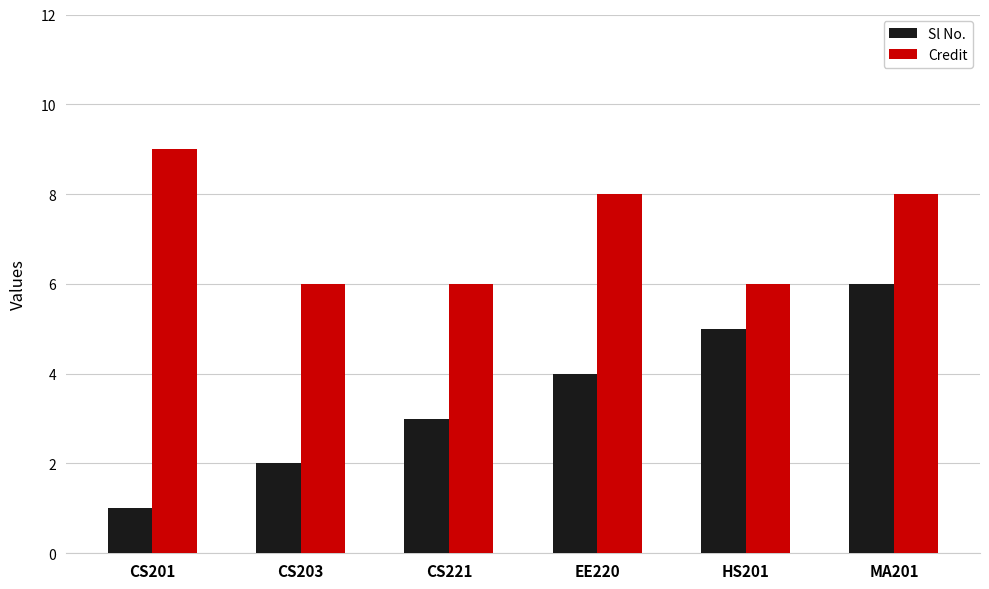

List the series in order of their overall mean, lowest first.

Sl No., Credit